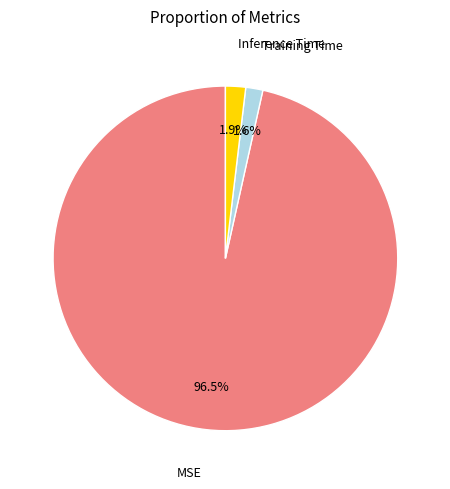

Which category has the biggest portion of the pie?

MSE